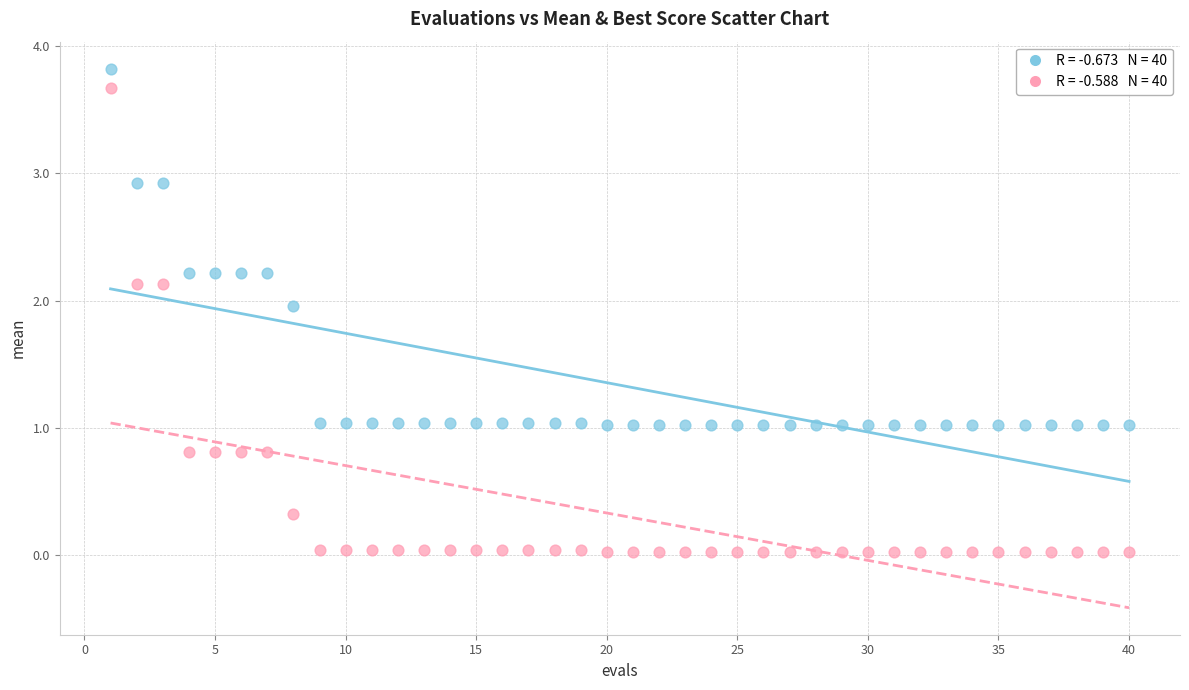

Across all data points, what is the range of Y values (max minus min)?

3.8